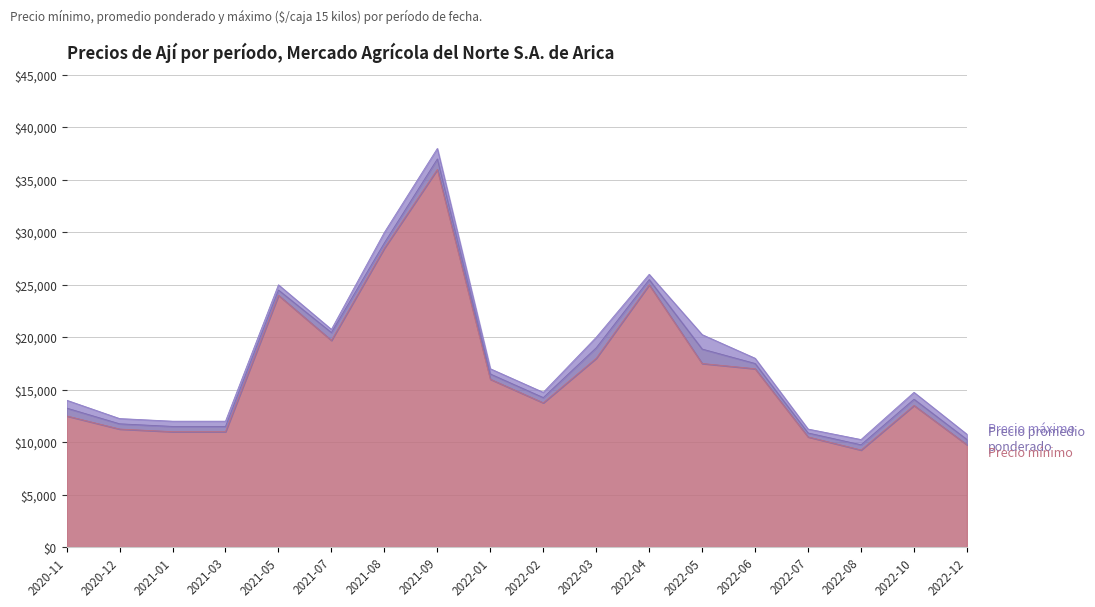

What is the label of the 18th point from the right?

2020-11